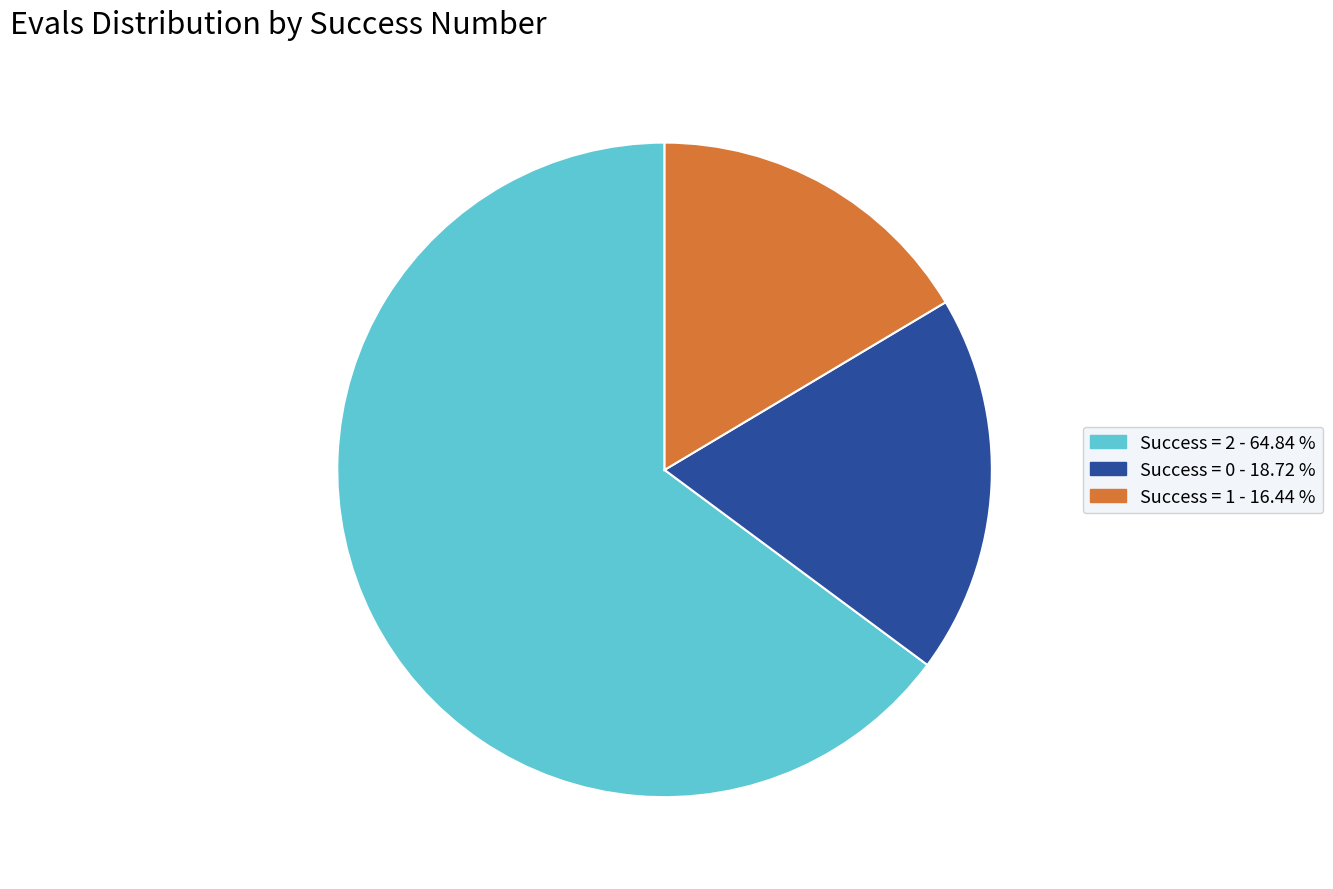

Is there any slice that represents more than half of the pie?

Yes